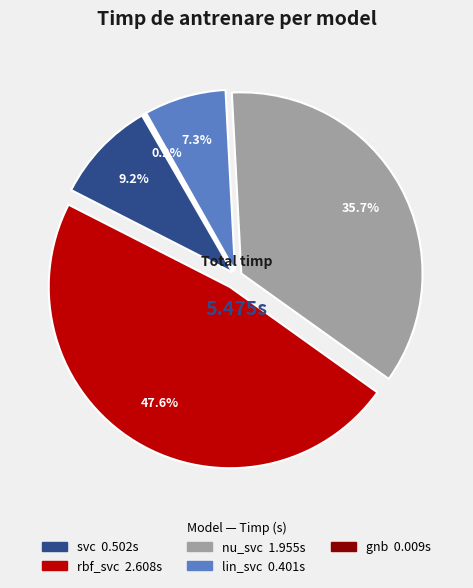

Which category has the smallest portion of the pie?

gnb